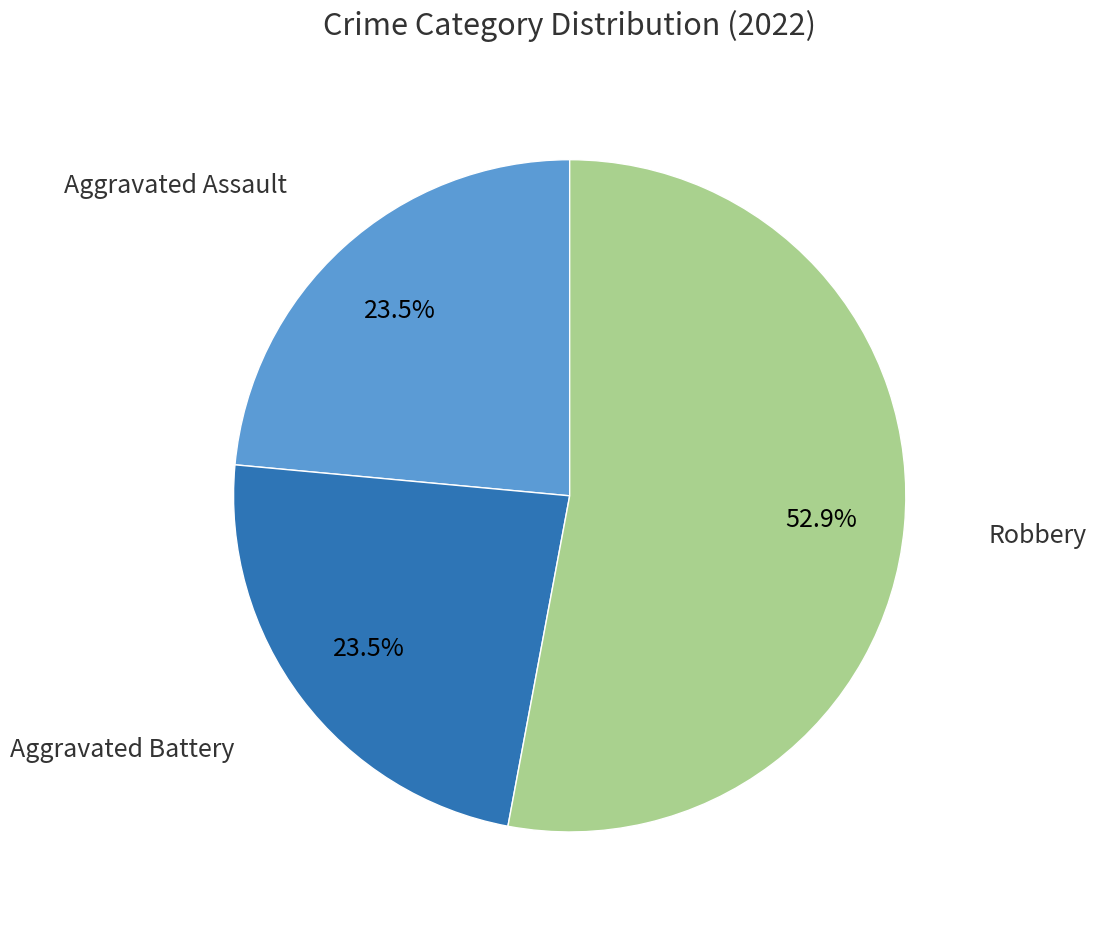

To the nearest percent, what is the difference between the largest and smallest slice percentages?

29%